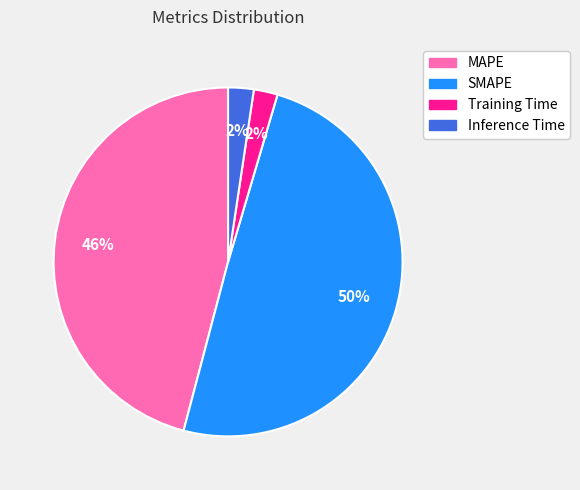

Which category has the biggest portion of the pie?

SMAPE